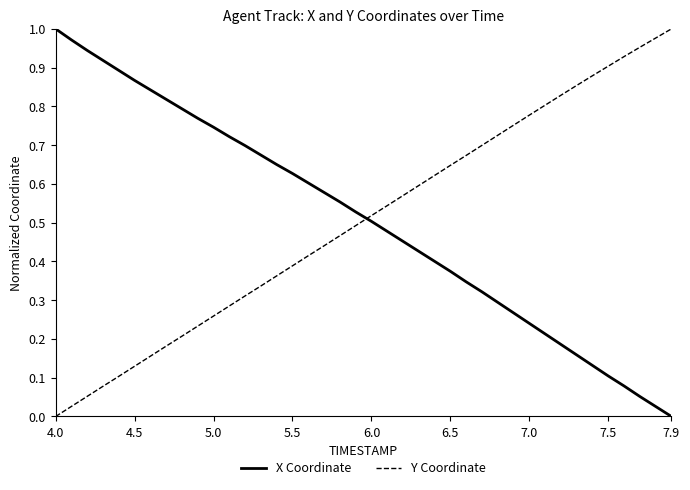

After their last crossing, which series has the higher values: X Coordinate or Y Coordinate?

Y Coordinate